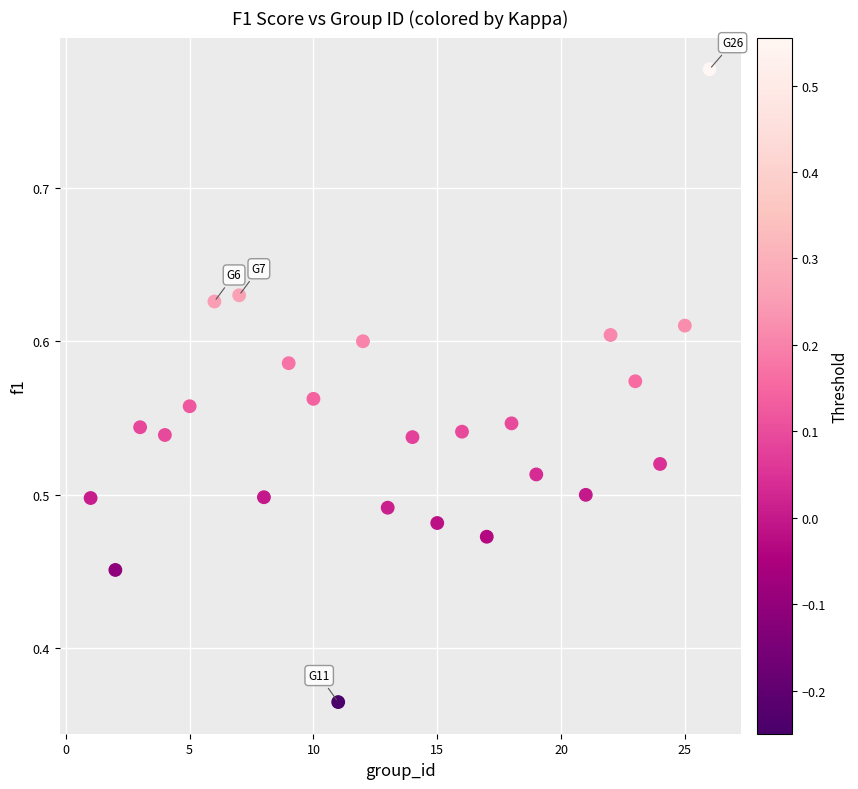

What is the range of X values (max minus min)?

25.0